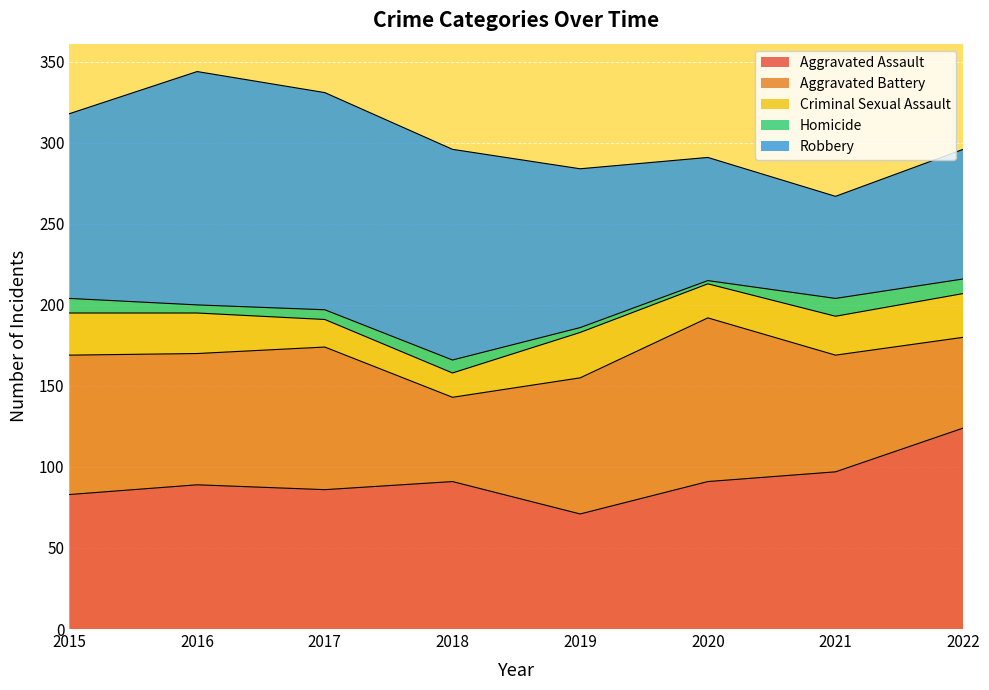

How many times do Aggravated Assault and Aggravated Battery cross each other?

5